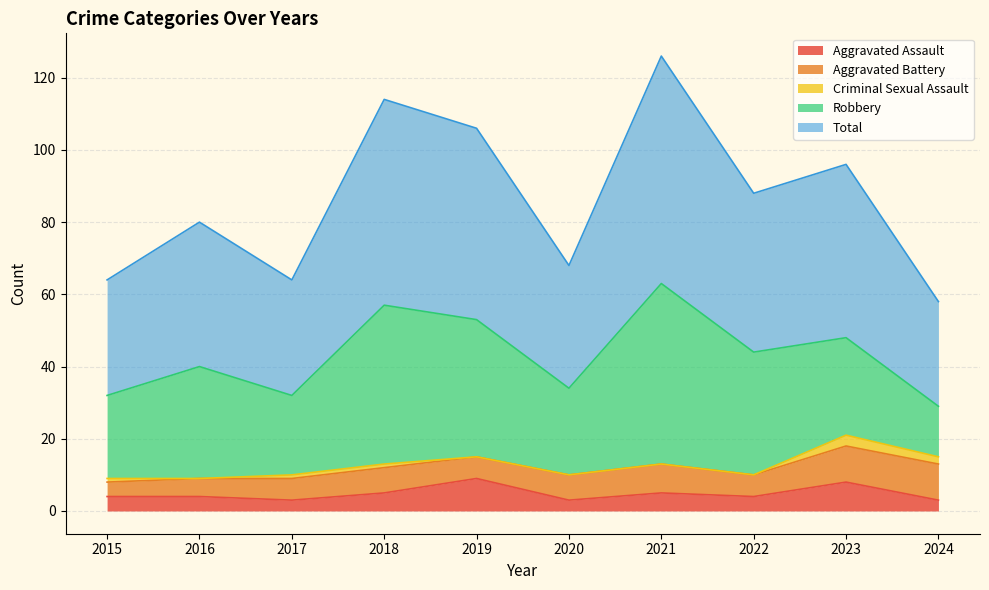

At how many categories does at least one series exceed 42?

5